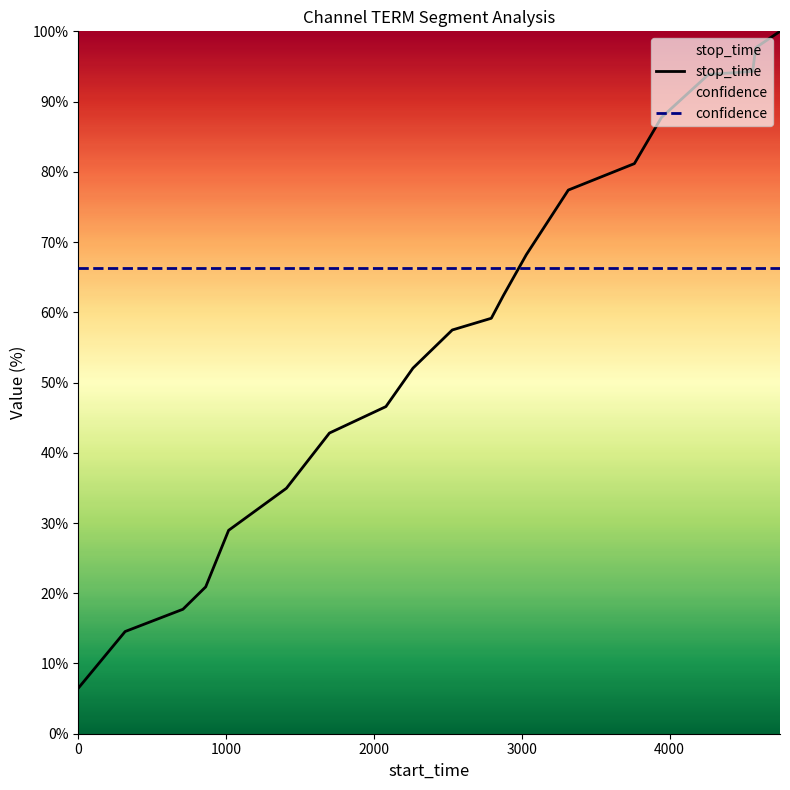

Rank the series by their maximum value, from highest to lowest.

stop_time, confidence